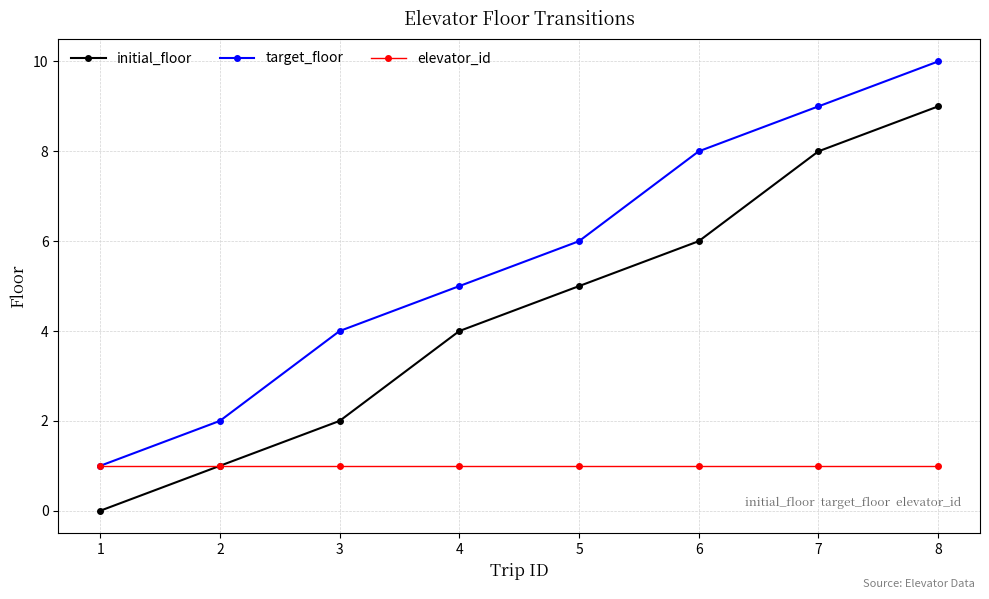

Reading left to right, extract all data points from this chart.

initial_floor: 0	1	2	4	5	6	8	9
target_floor: 1	2	4	5	6	8	9	10
elevator_id: 1	1	1	1	1	1	1	1